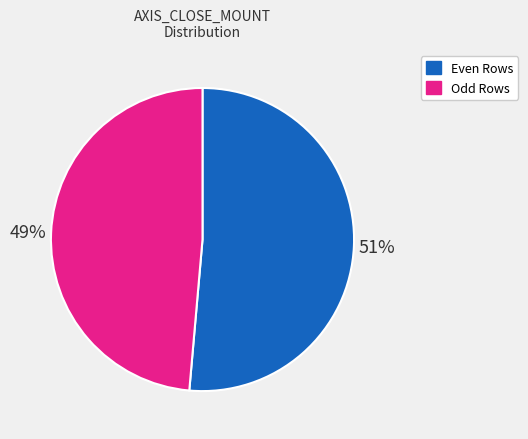

Is there a majority slice in this chart?

Yes